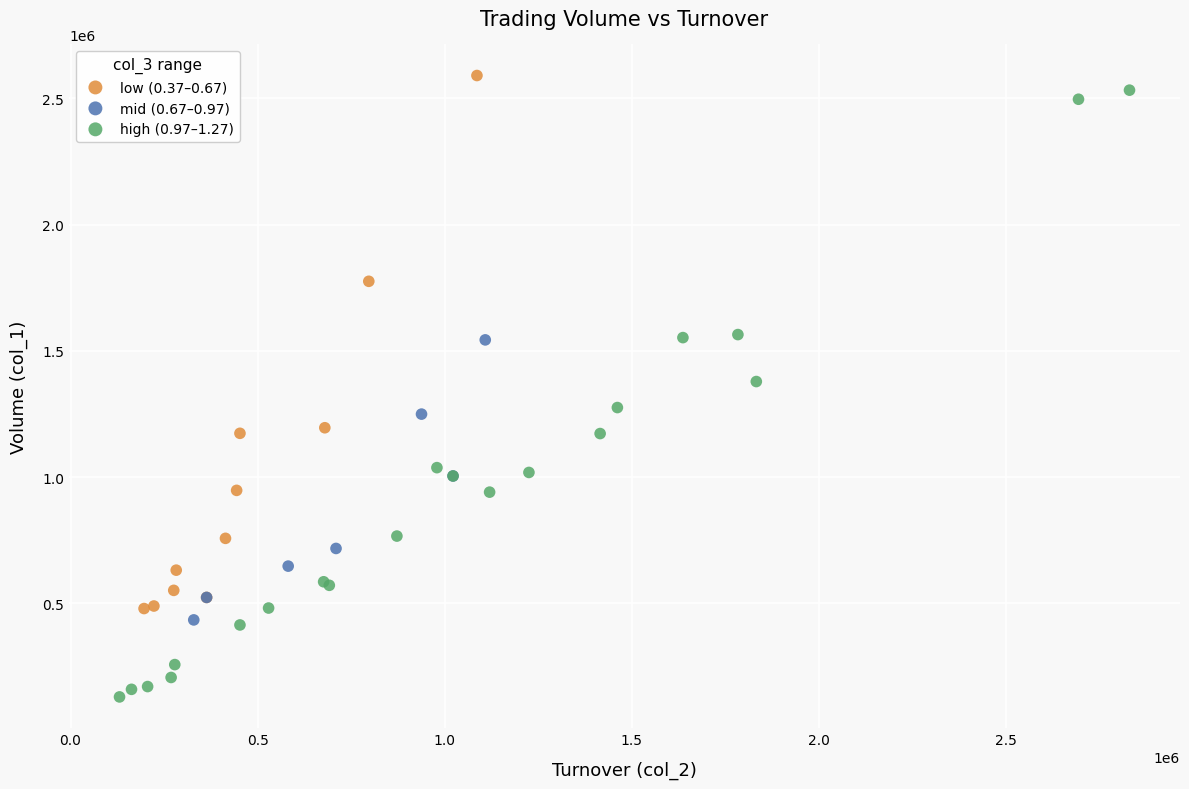

Which series contains the lowest Y value?

high (0.97–1.27)